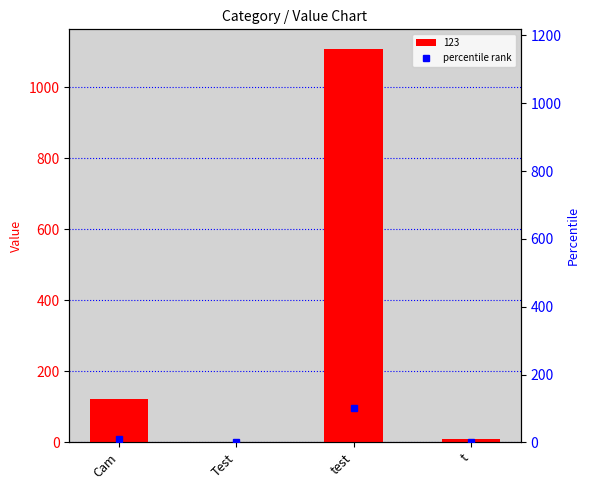

What position from the left is Test?

2